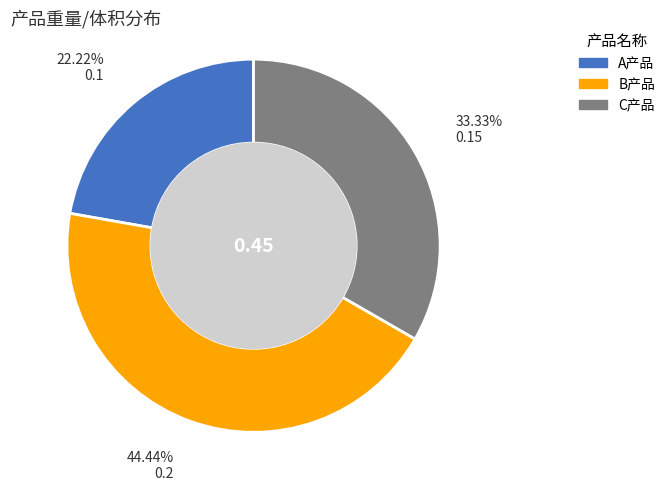

How many segments does this pie chart have?

3